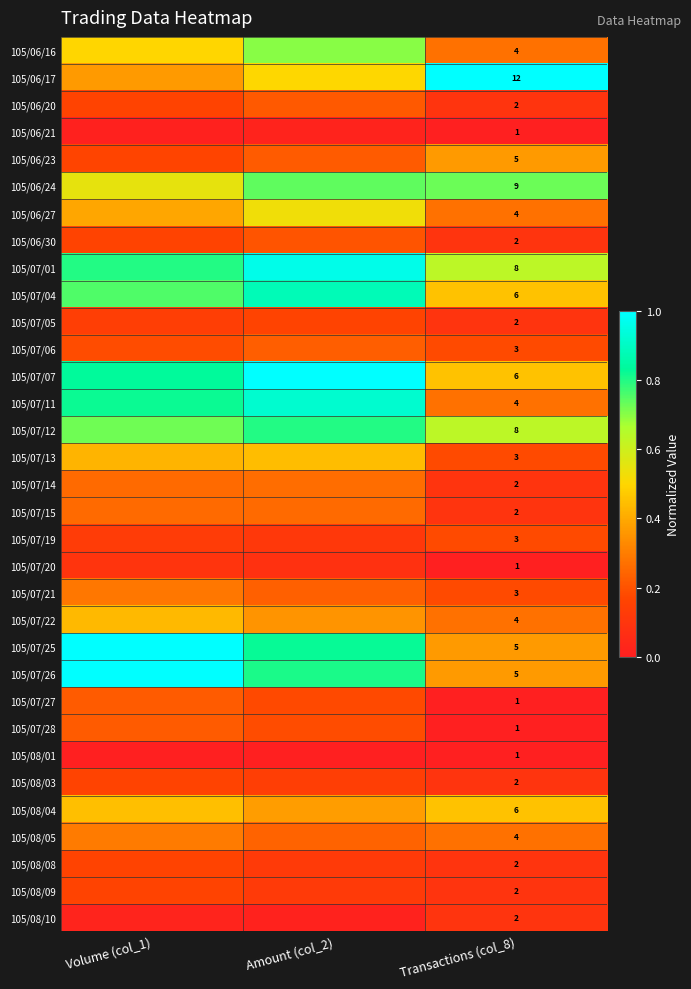

Read the 105/07/12 value at Volume (col_1).

0.7